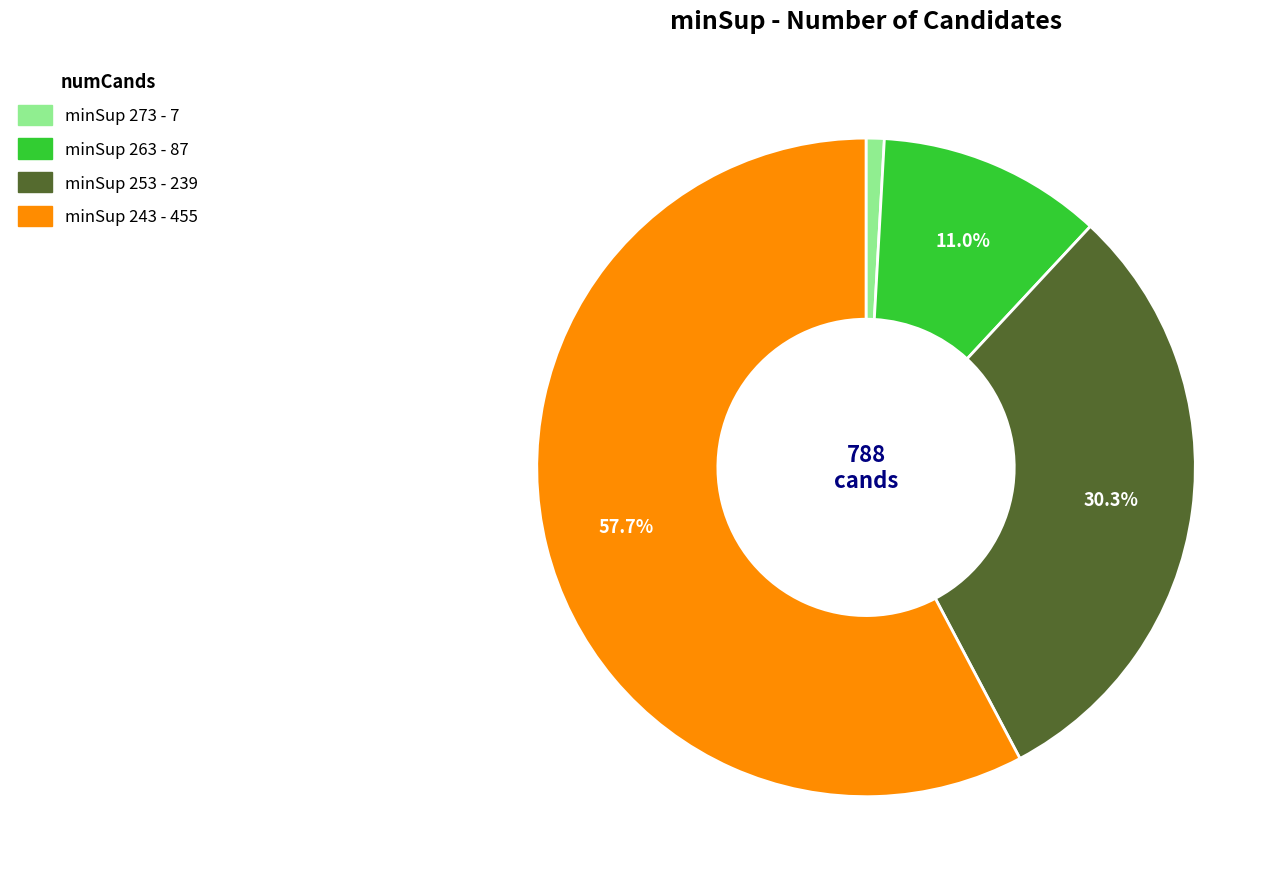

To the nearest percent, what is the difference between the largest and smallest slice percentages?

57%